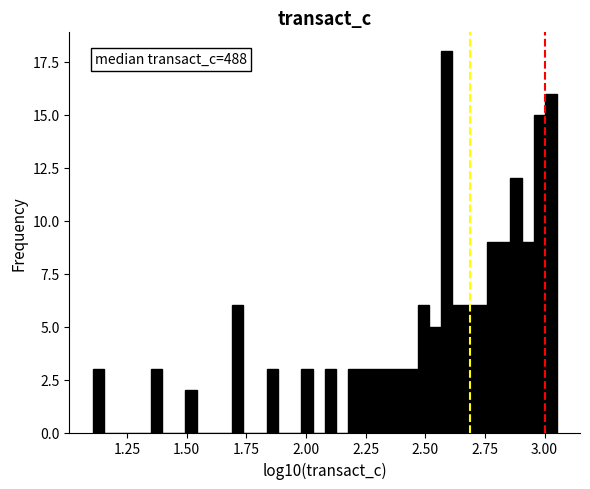

Around what value on the x-axis is the tallest bar? Give the approximate position of its centre, as read against the axis.

2.60